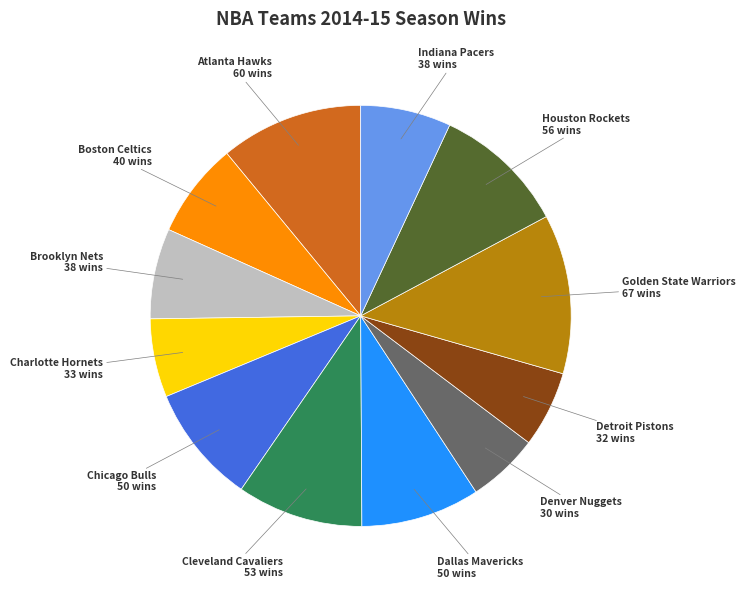

Does any single category account for the majority?

No